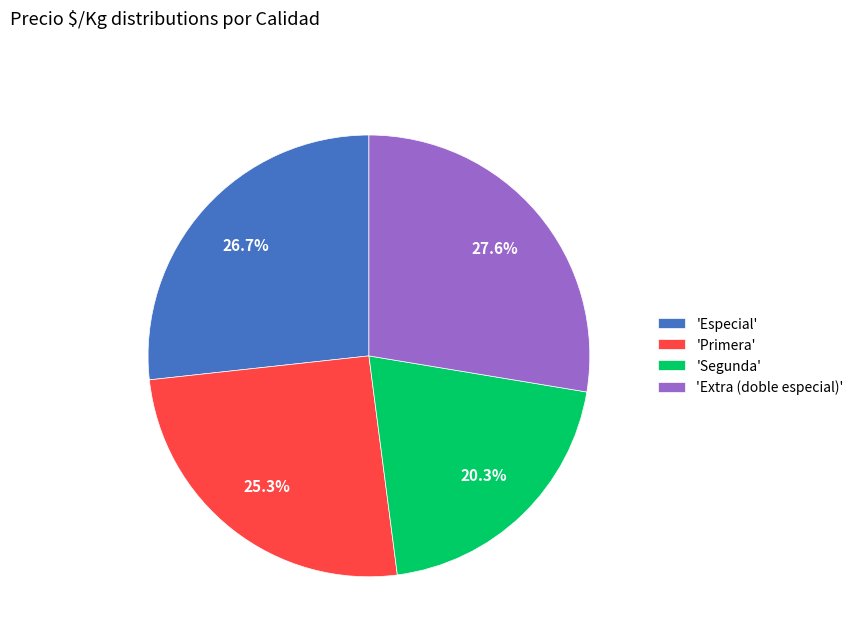

Rank the categories by value from lowest to highest.

'Segunda', 'Primera', 'Especial', 'Extra (doble especial)'